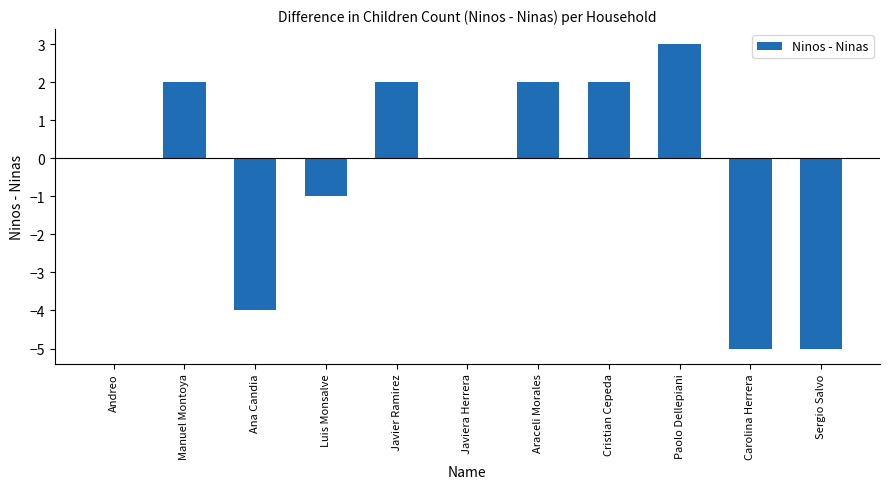

How many series are shown in this chart?

1